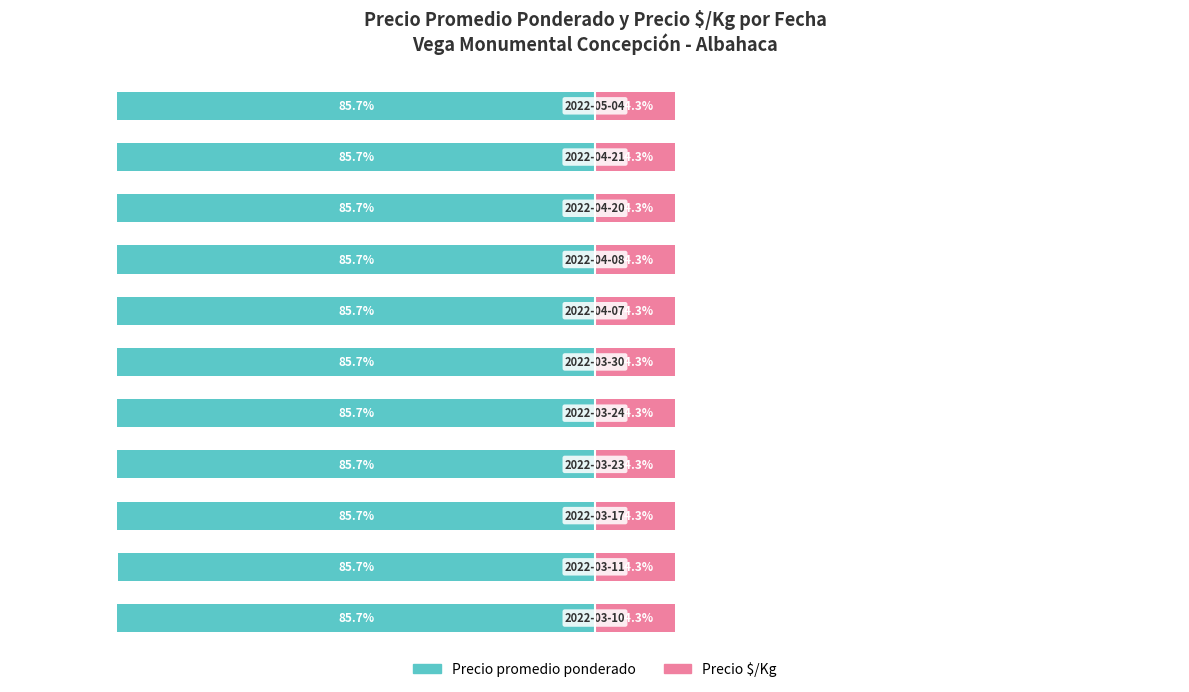

Count the Precio $/Kg values in the range 14 to 15.

11